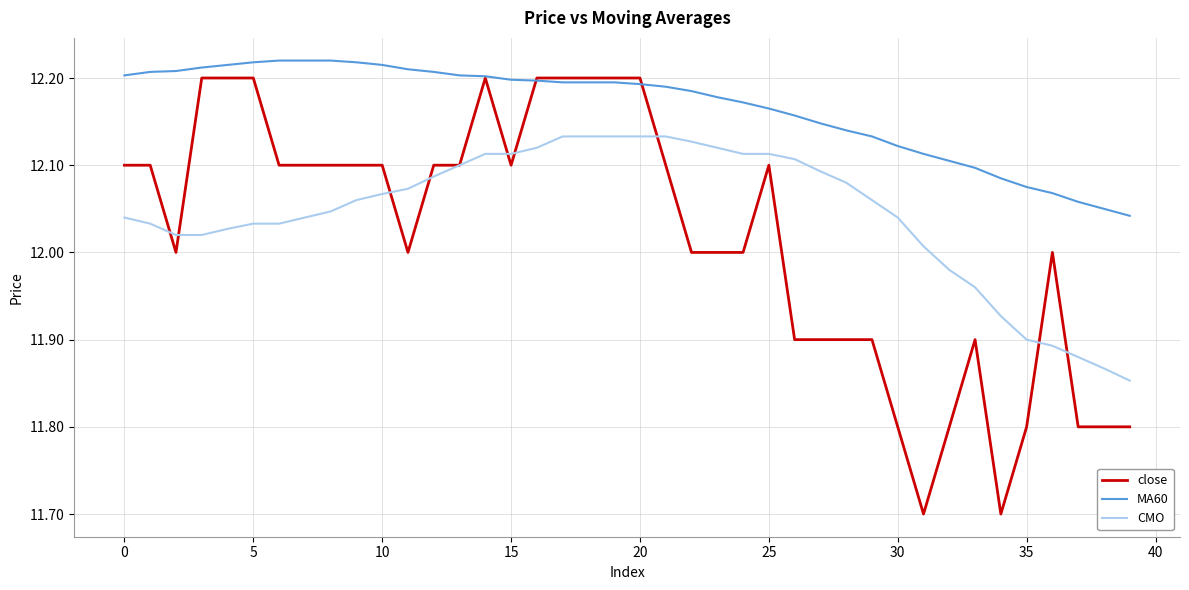

True or false: MA60 and CMO intersect in this chart.

False